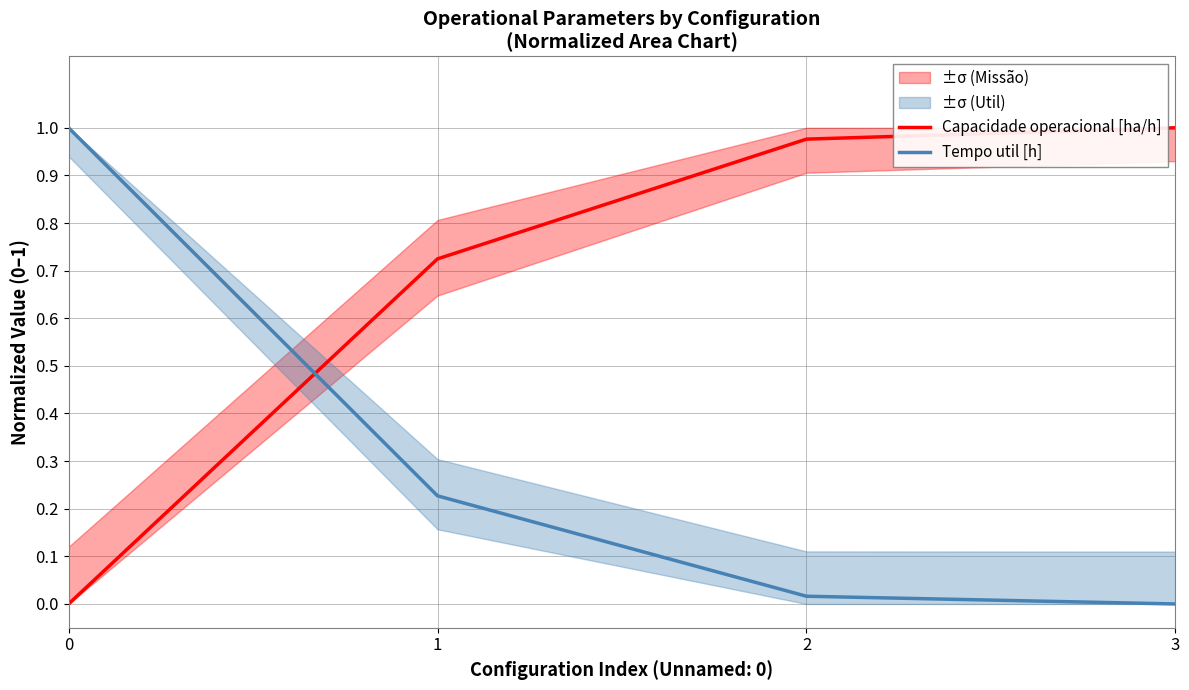

What are all the series names shown in the legend?

Capacidade operacional [ha/h], Tempo util [h]